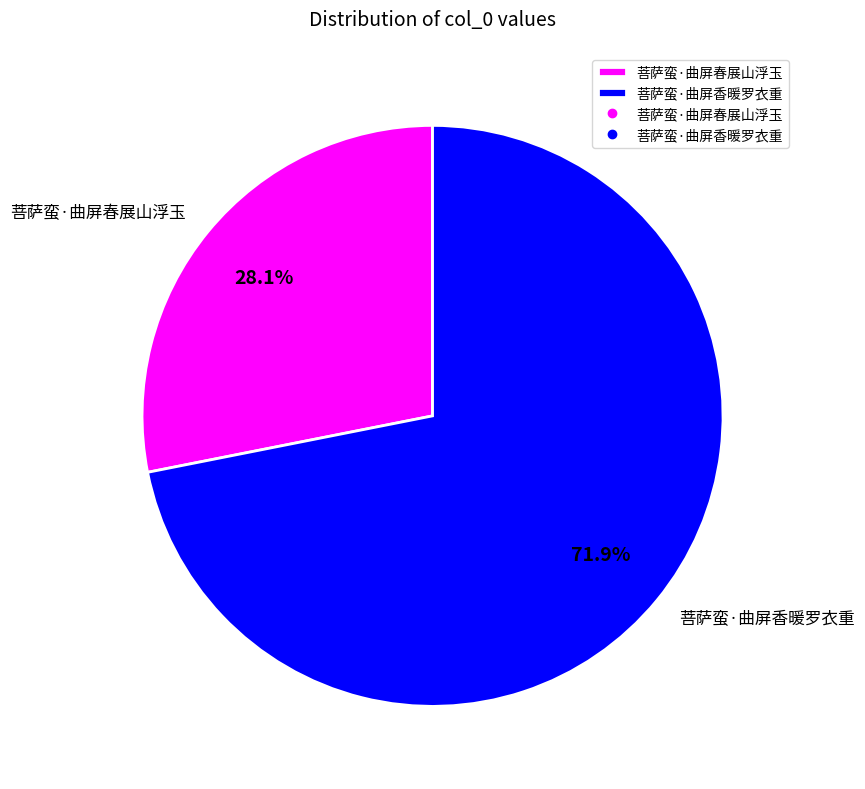

Between 菩萨蛮·曲屏香暖罗衣重 and 菩萨蛮·曲屏春展山浮玉, which is larger?

菩萨蛮·曲屏香暖罗衣重